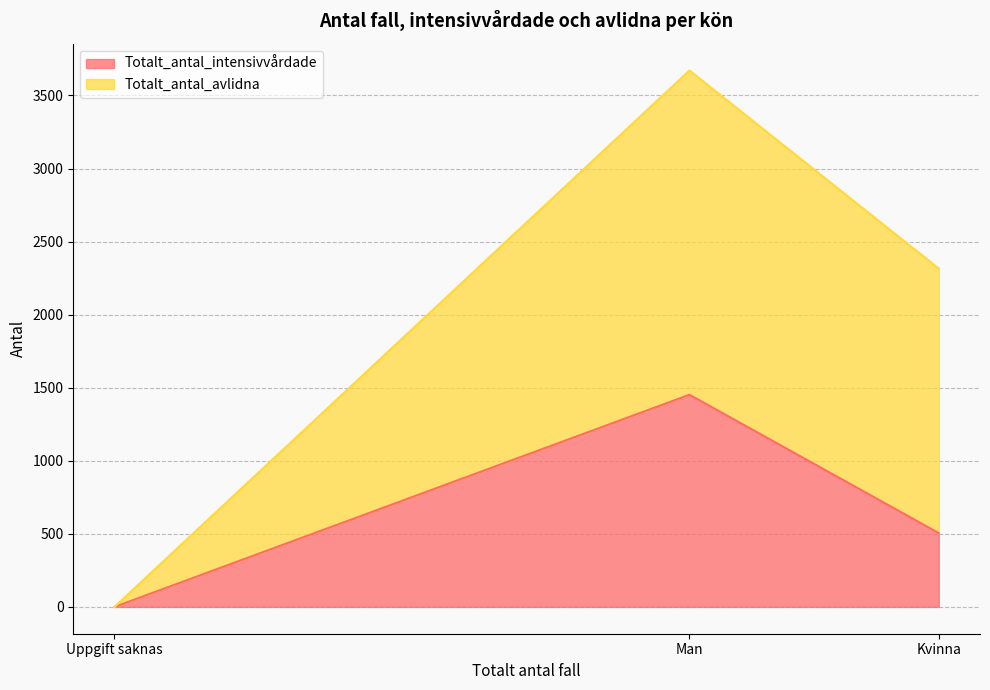

How many values in the Totalt_antal_avlidna series exceed 1810?

1